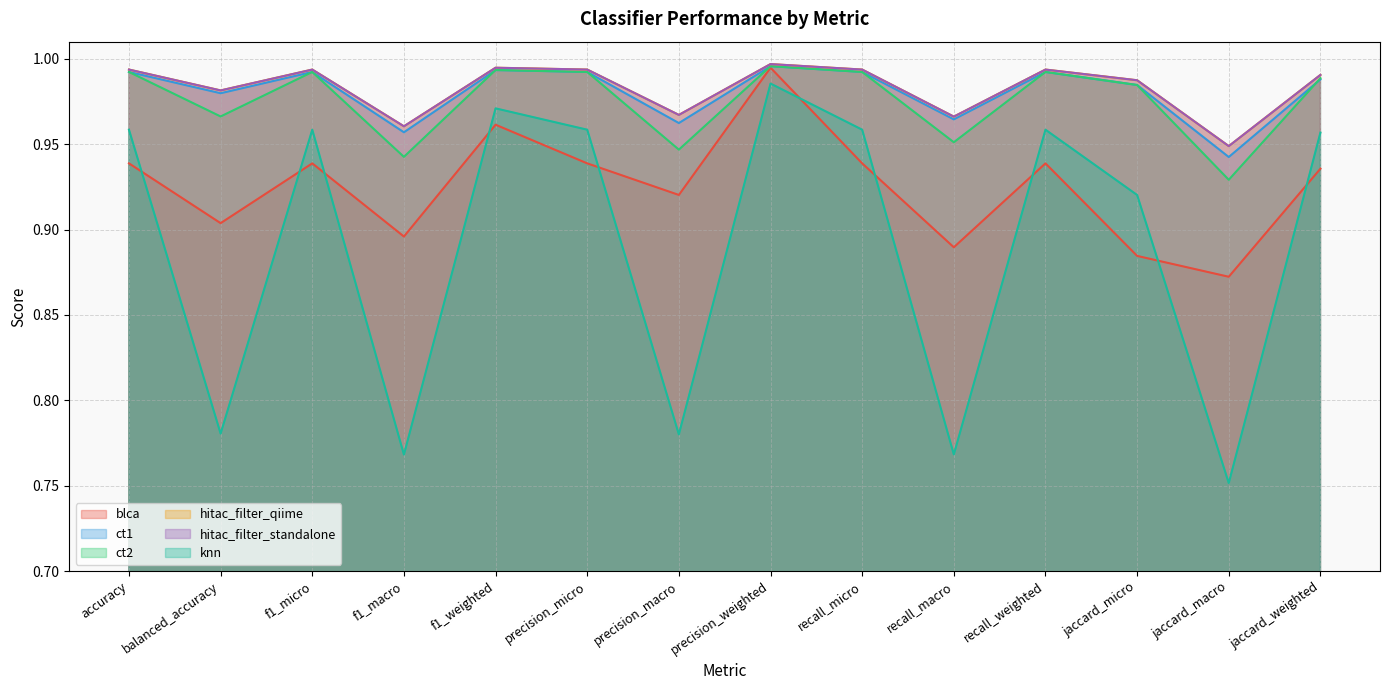

Where is blca nearest to the value 0?

jaccard_macro